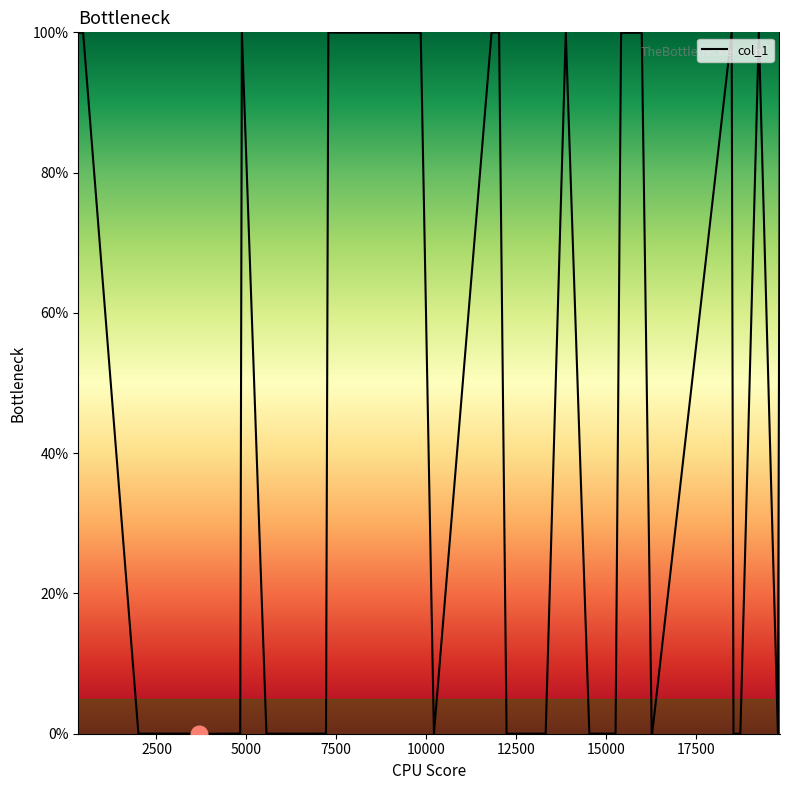

True or false: there are more than 1 points higher than both neighbors.

True